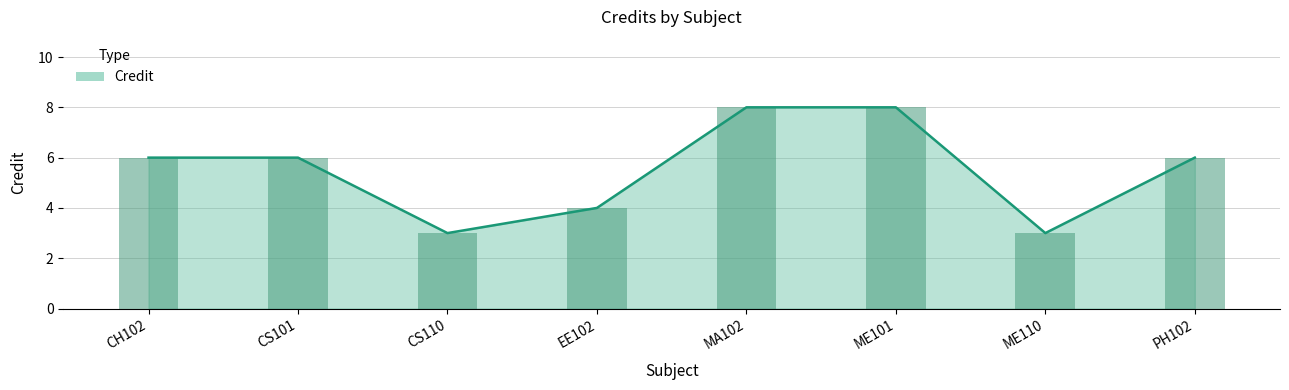

True or false: the data shows 2 at CS110.

False